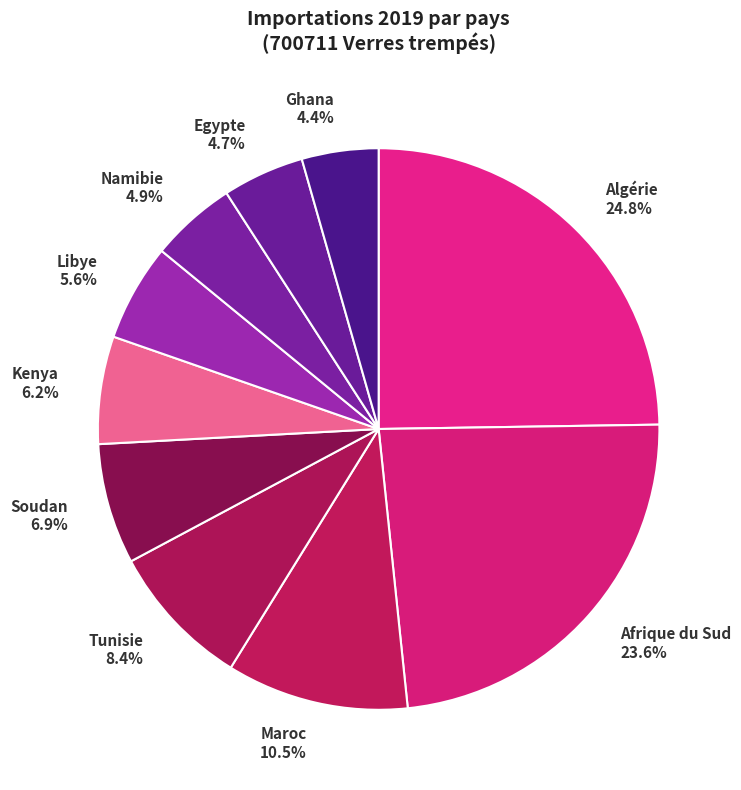

What is the largest slice in the pie chart?

Algérie